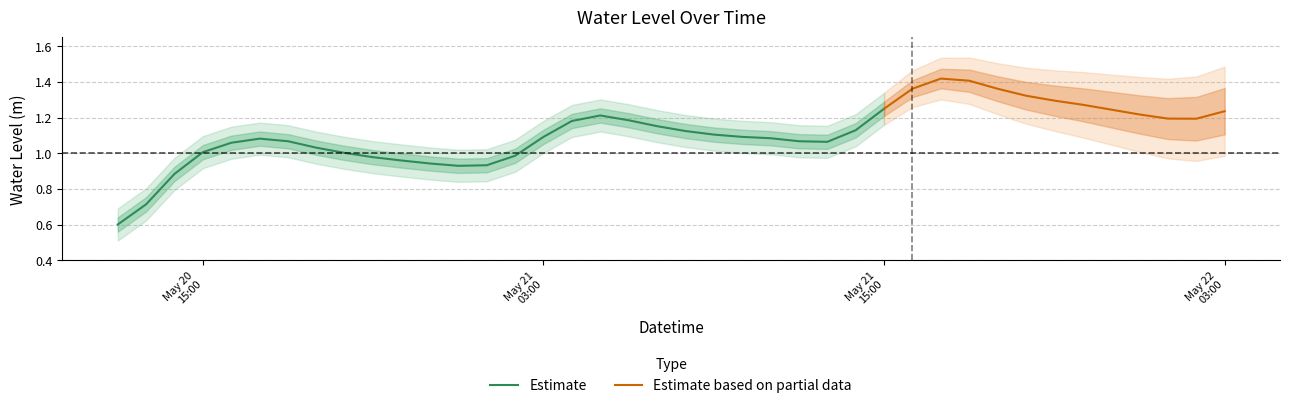

Reading left to right, transcribe all the data shown in this chart.

0.6	0.7	0.9	1.0	1.1	1.1	1.1	1.0	1.0	1.0	1.0	0.9	0.9	0.9	1.0	1.1	1.2	1.2	1.2	1.2	1.1	1.1	1.1	1.1	1.1	1.1	1.1	1.3	1.4	1.4	1.4	1.4	1.3	1.3	1.3	1.2	1.2	1.2	1.2	1.2